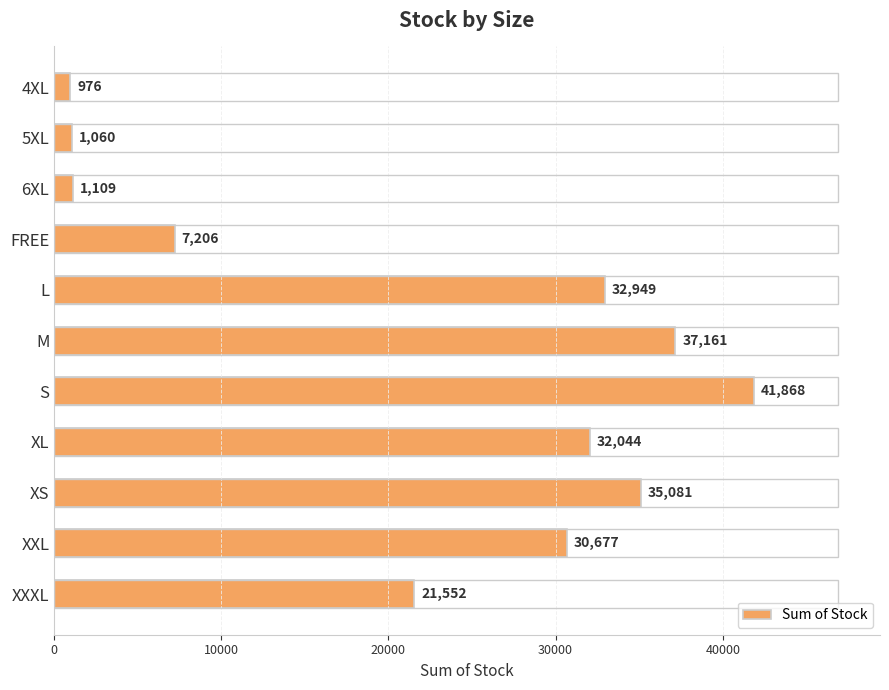

Rank the categories by value from highest to lowest.

S, M, XS, L, XL, XXL, XXXL, FREE, 6XL, 5XL, 4XL